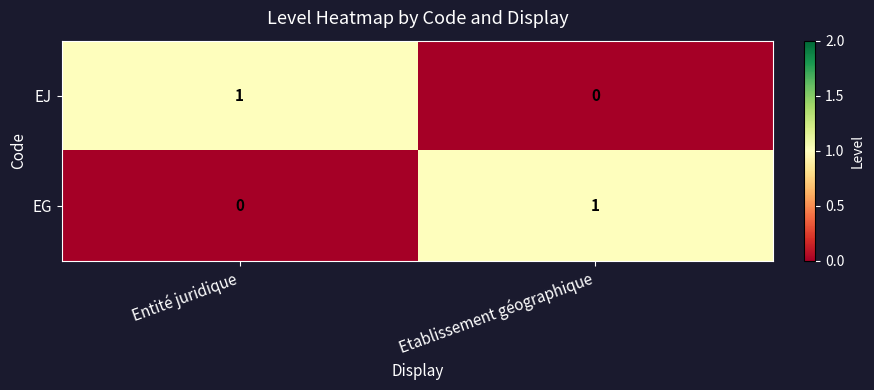

How many data points does each series have?

2